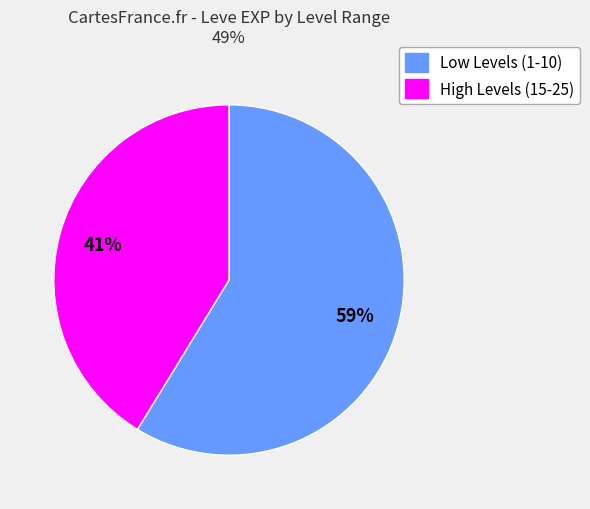

To the nearest percent, what is the average slice percentage?

50%